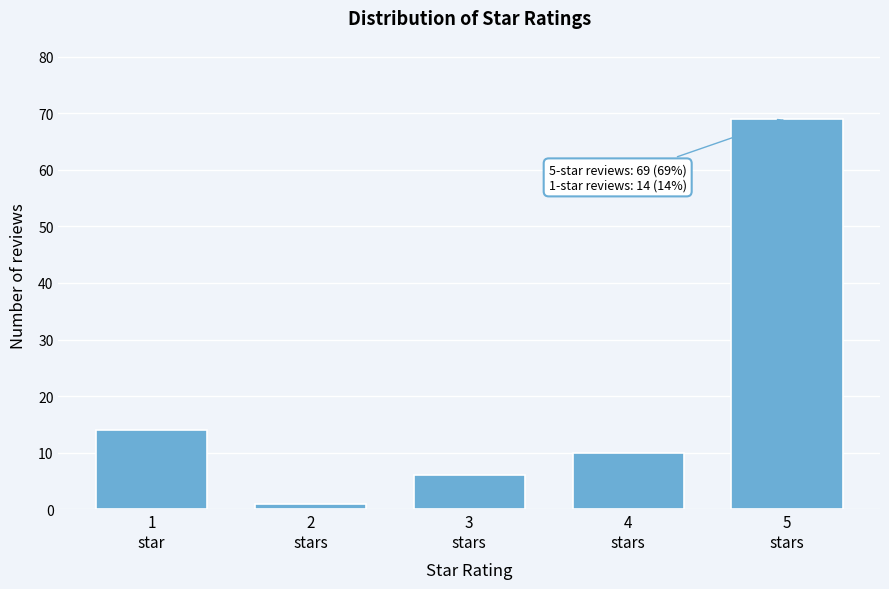

Reading left to right, extract all data points from this chart.

14	1	6	10	69